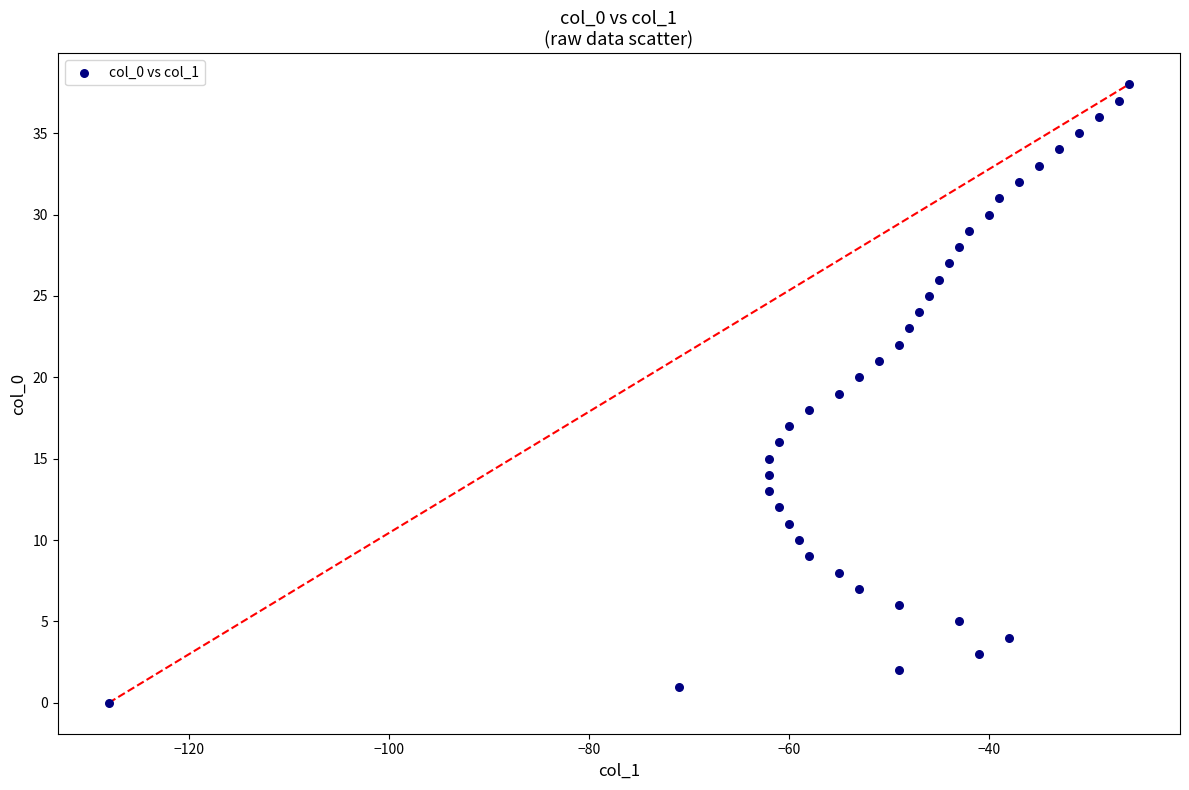

What is the range of Y values (max minus min)?

38